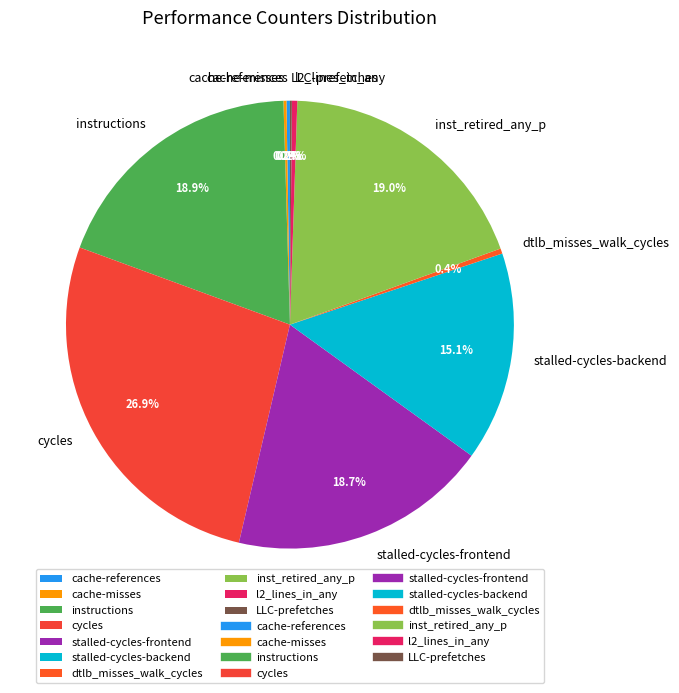

Is there a majority slice in this chart?

No